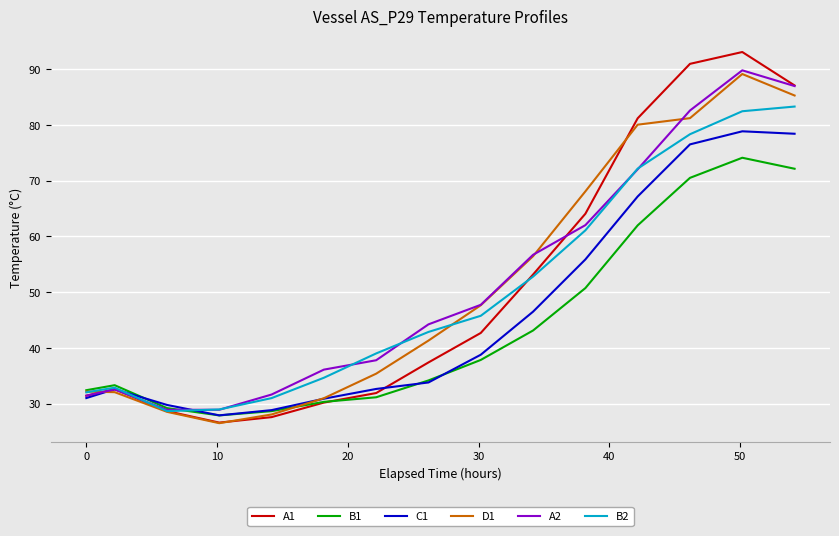

What is the maximum value shown in the chart?

93.1